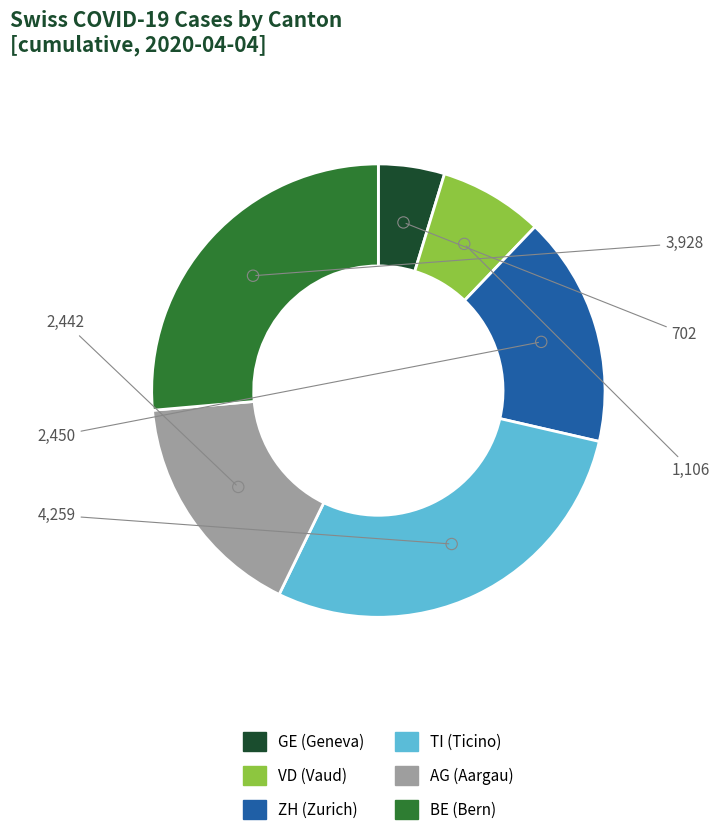

Is there any slice that represents more than half of the pie?

No